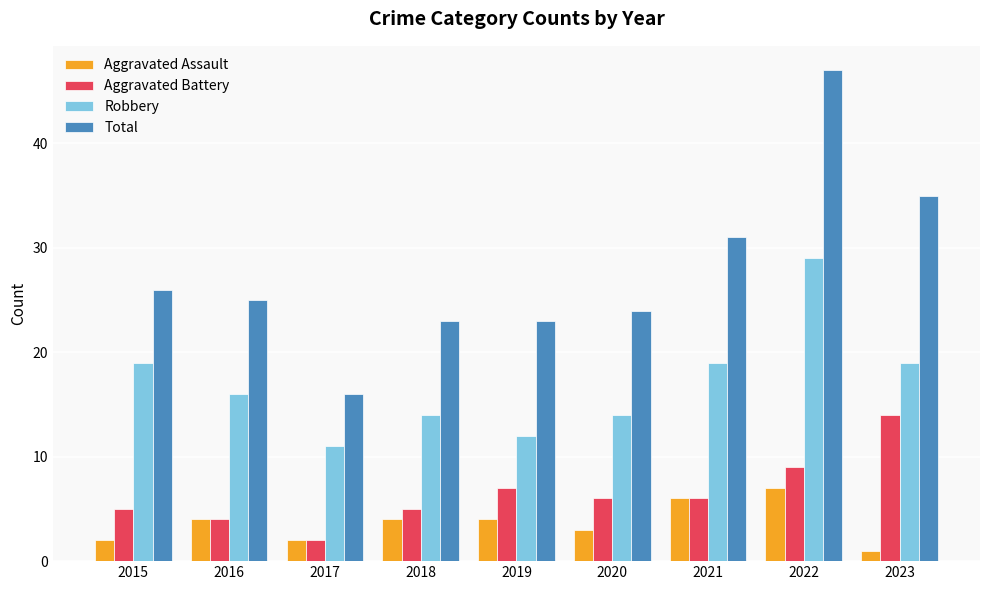

What is the total value across all series at 2020?

47